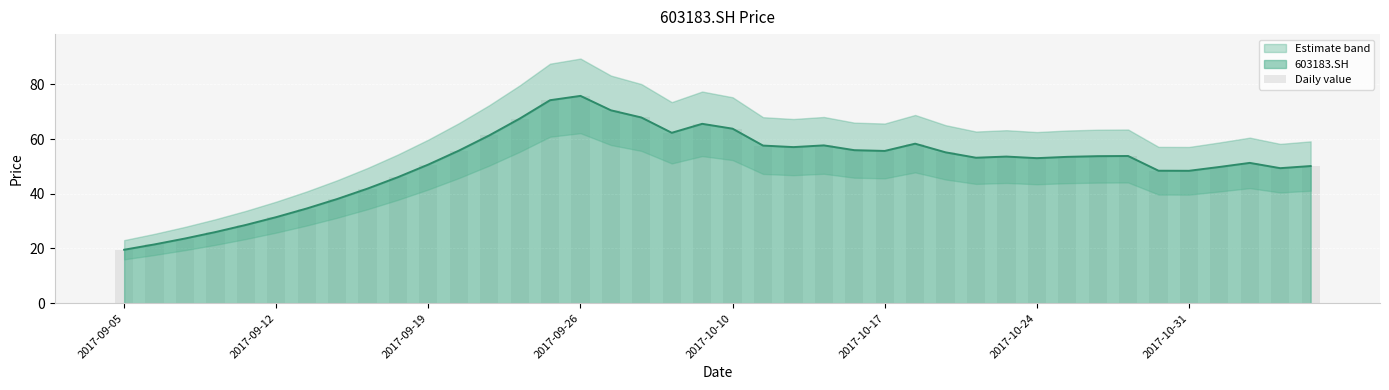

Count the number of categories in the chart.

40